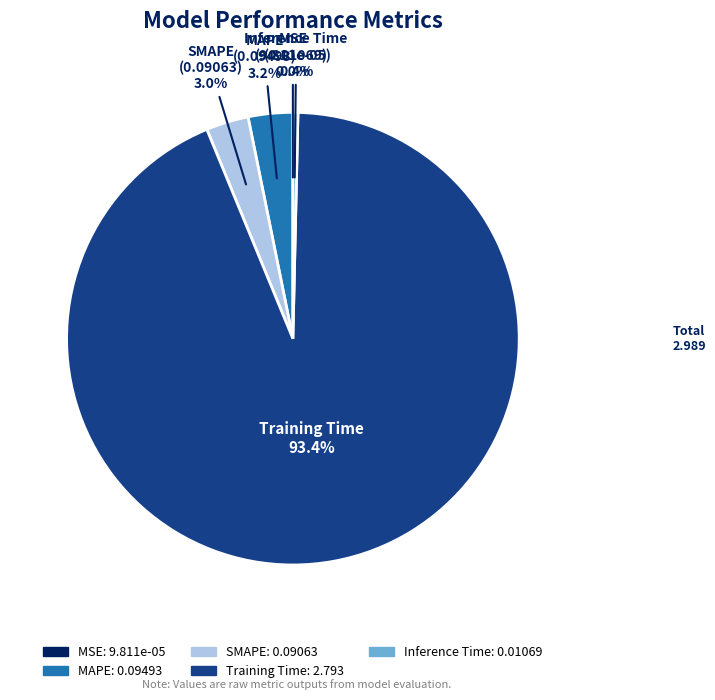

Combined, what portion of the pie is Training Time and Inference Time?

93.8%